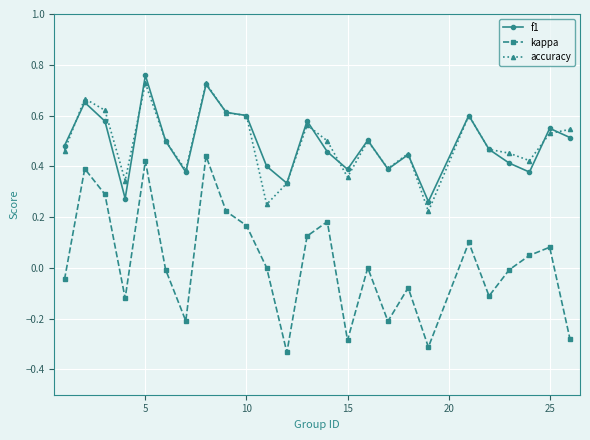

In kappa, how many points are higher than both neighbors (excluding endpoints)?

8